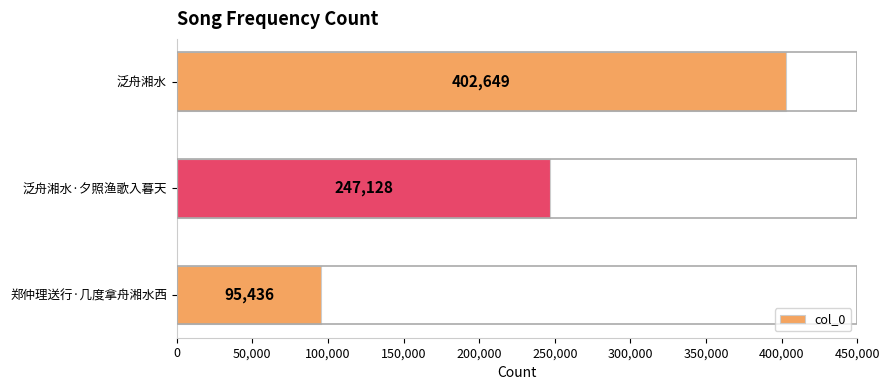

What is the change in value from 泛舟湘水 to 郑仲理送行·几度拿舟湘水西?

-307213